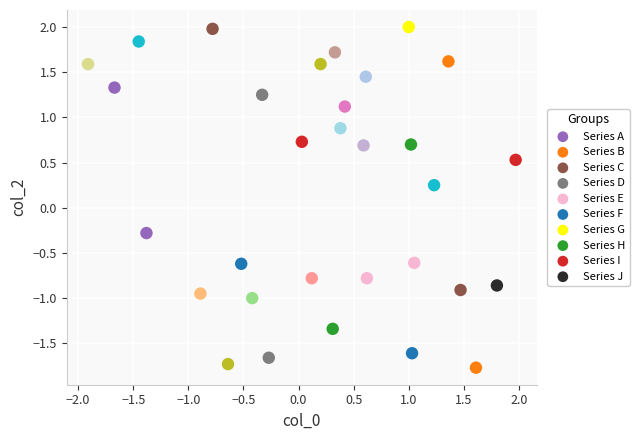

What is the range of Y values (max minus min)?

3.8